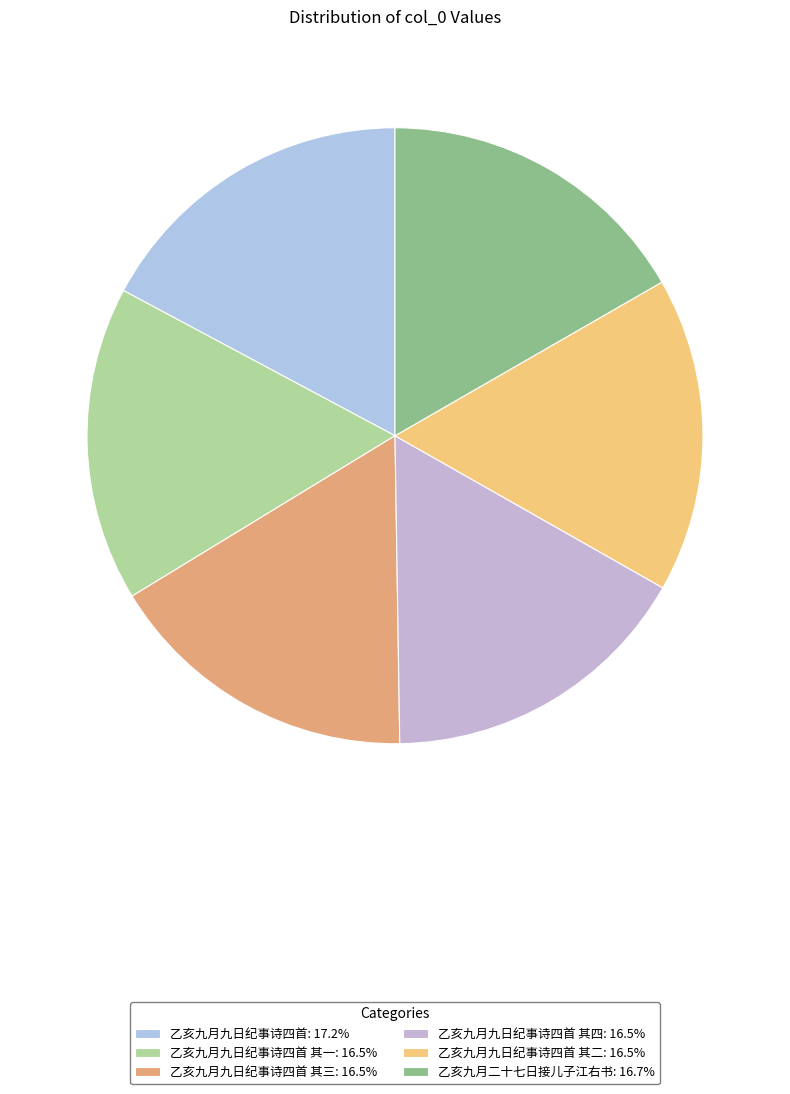

To the nearest percent, what is the average slice percentage?

17%